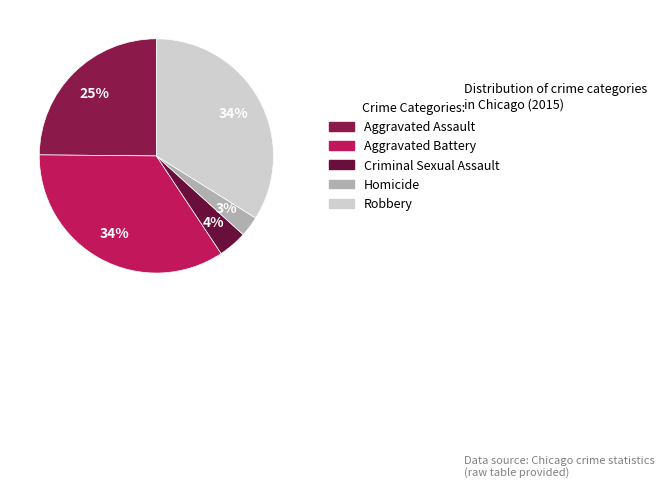

Is it true that Criminal Sexual Assault is 9% of the pie?

False